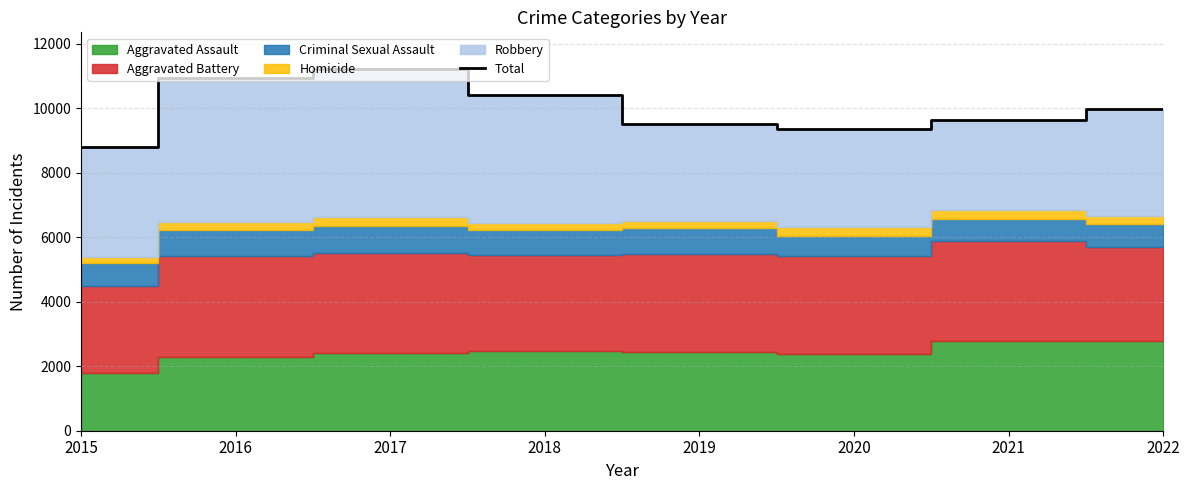

What is the change in value from 2019 to 2022?

+470